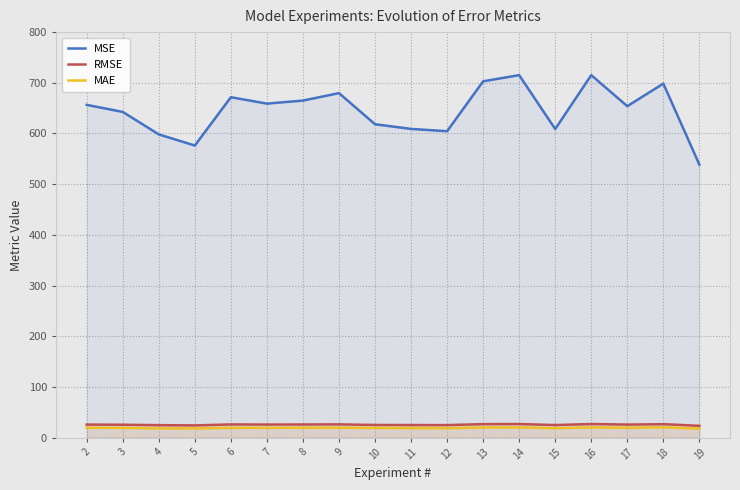

How many distinct data groups are displayed?

3